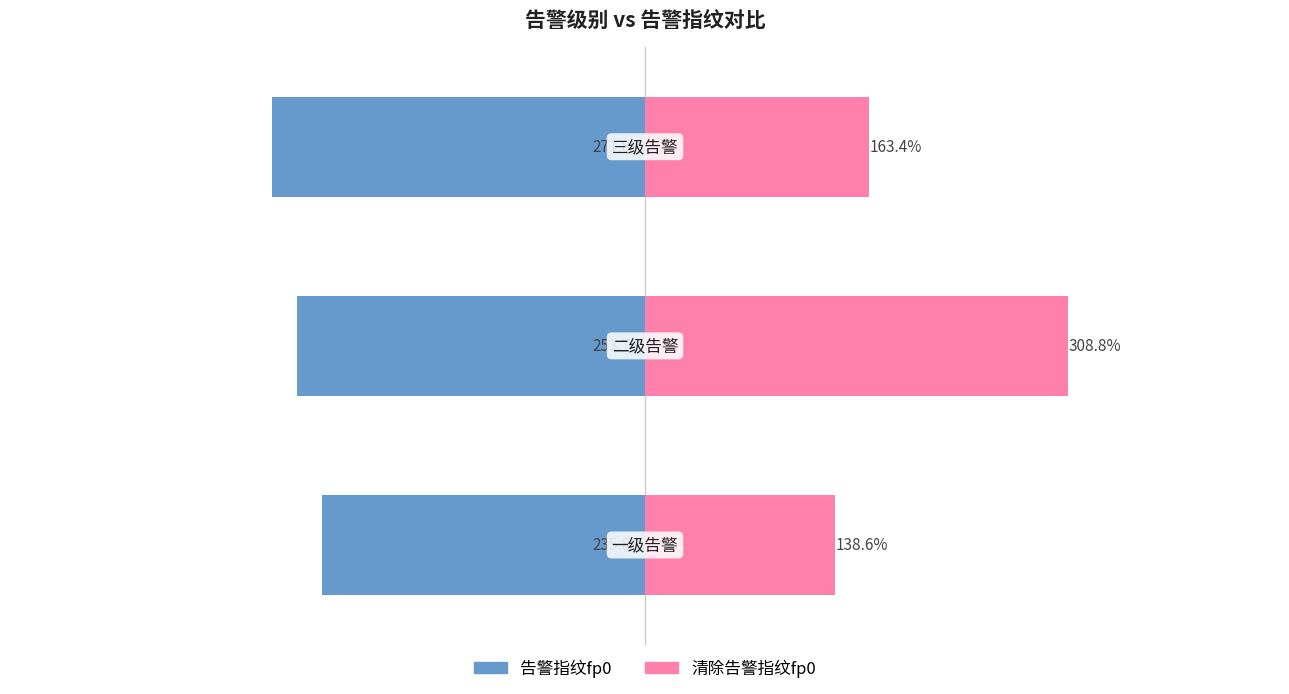

What is the minimum value for 清除告警指纹fp0?

138.6